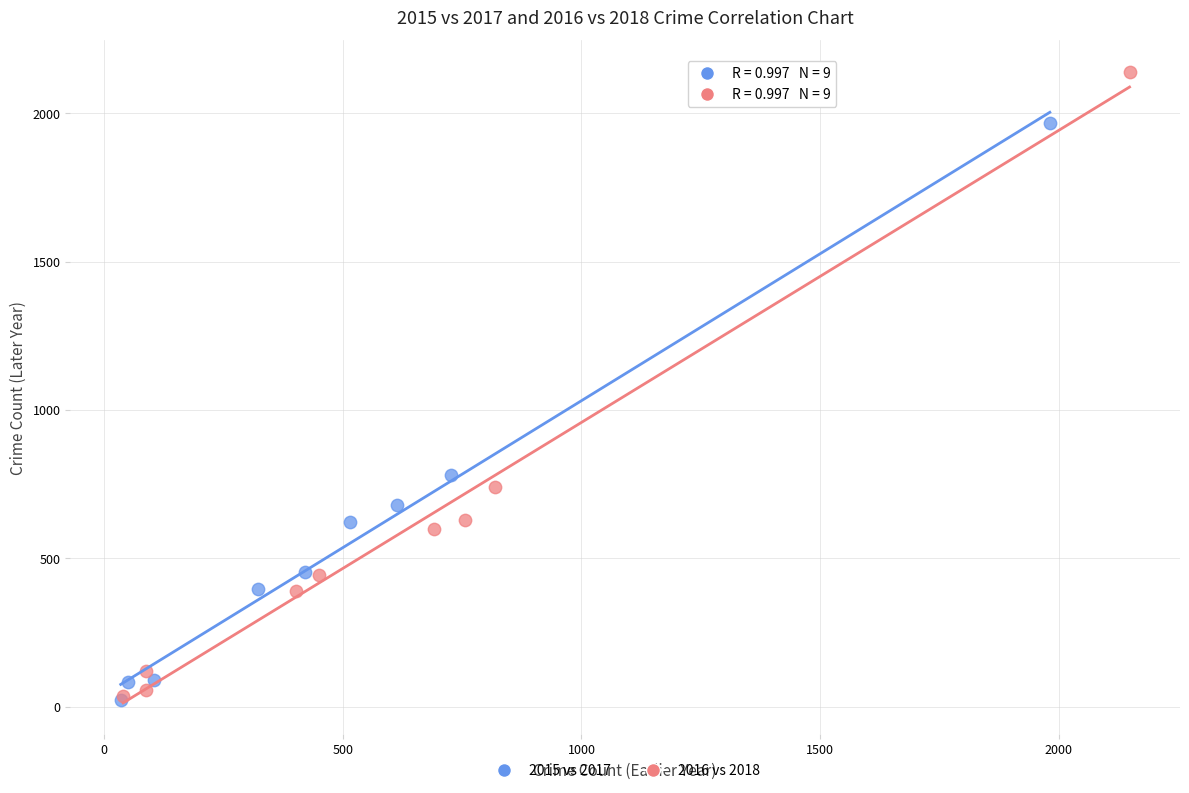

Which series reaches the maximum Y coordinate?

2016 vs 2018